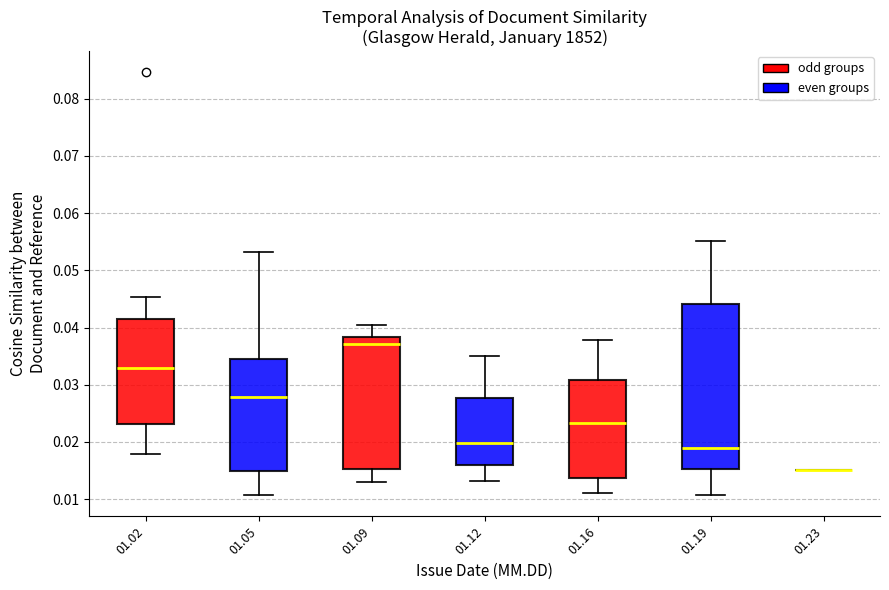

Comparing the boxes themselves (not the whiskers), which one is the tallest?

01.19